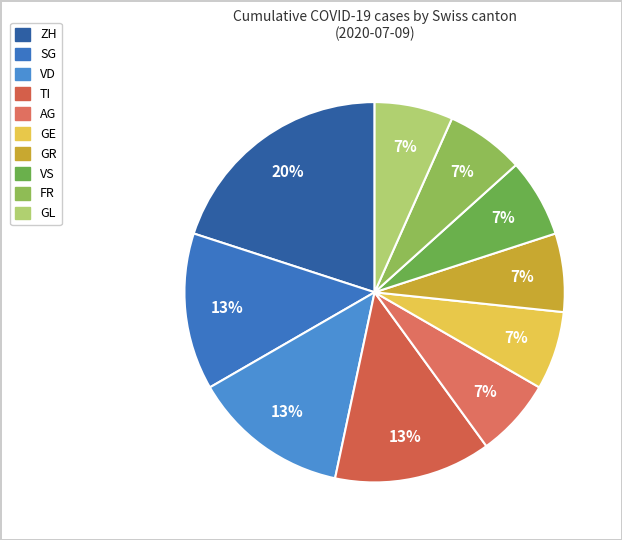

Count the number of slices in the pie.

10